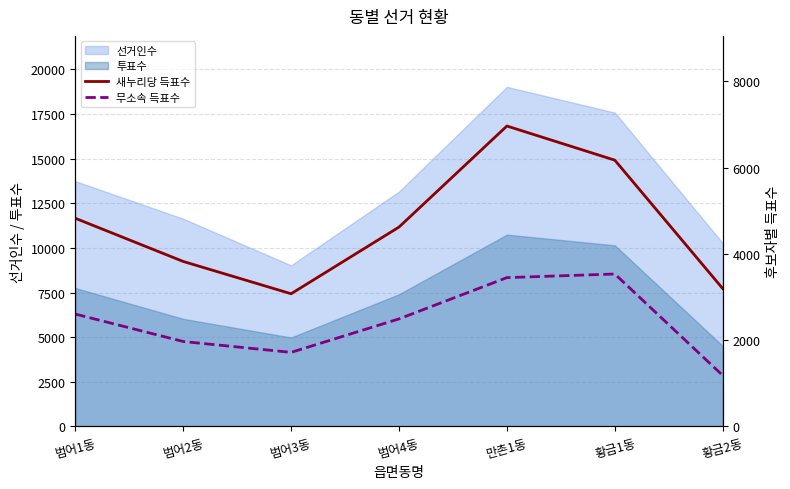

Which category has the highest value in the 새누리당 득표수 series?

만촌1동